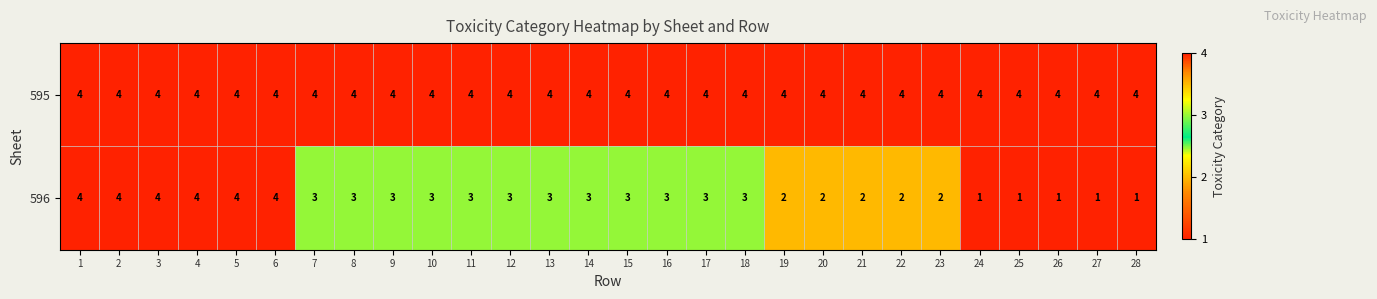

Read the 596 value at 4.

4